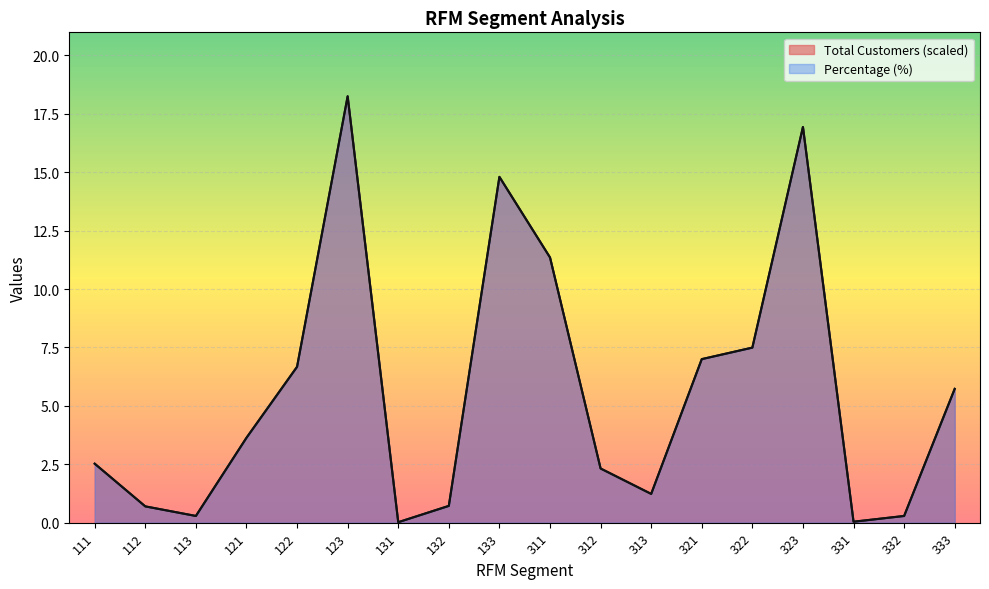

What is the difference between the maximum and second lowest values in the Total Customers series?

18.2